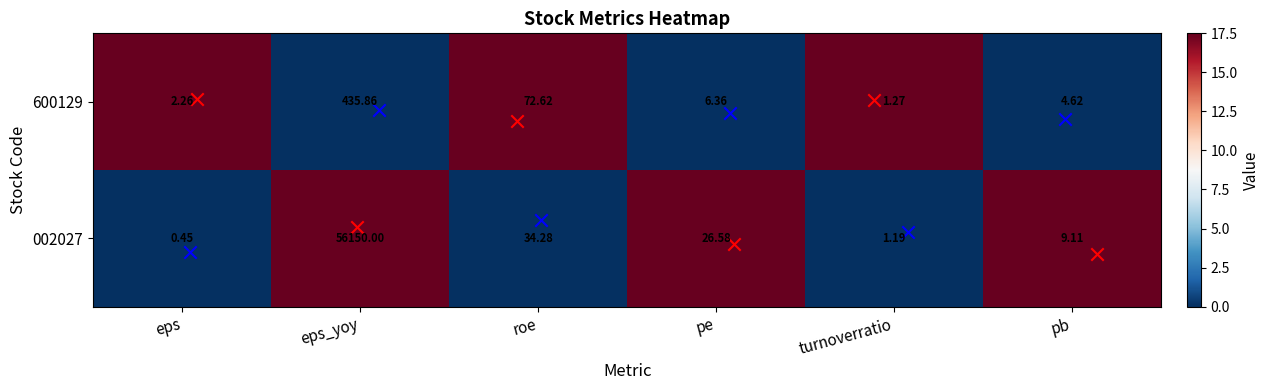

Where is 002027 nearest to the value 28075?

roe